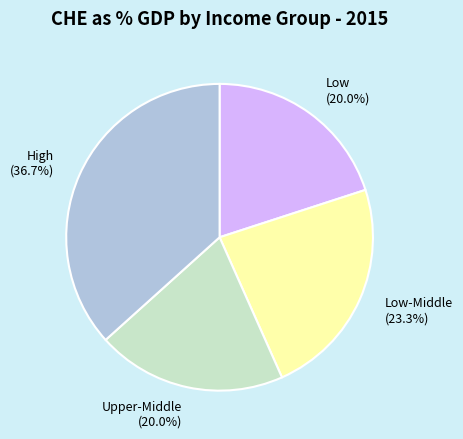

Which slice is the largest?

High (36.7%)